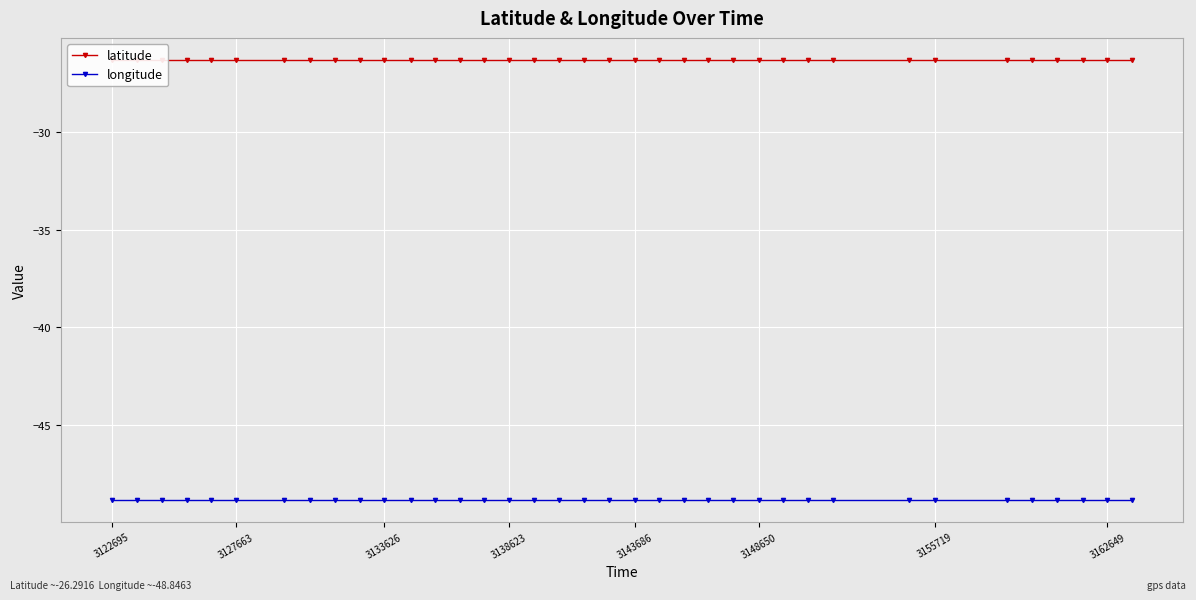

Reading left to right, what are all the values shown in this chart?

latitude: -26.3	-26.3	-26.3	-26.3	-26.3	-26.3	-26.3	-26.3	-26.3	-26.3	-26.3	-26.3	-26.3	-26.3	-26.3	-26.3	-26.3	-26.3	-26.3	-26.3	-26.3	-26.3	-26.3	-26.3	-26.3	-26.3	-26.3	-26.3	-26.3	-26.3	-26.3	-26.3	-26.3	-26.3	-26.3	-26.3	-26.3
longitude: -48.8	-48.8	-48.8	-48.8	-48.8	-48.8	-48.8	-48.8	-48.8	-48.8	-48.8	-48.8	-48.8	-48.8	-48.8	-48.8	-48.8	-48.8	-48.8	-48.8	-48.8	-48.8	-48.8	-48.8	-48.8	-48.8	-48.8	-48.8	-48.8	-48.8	-48.8	-48.8	-48.8	-48.8	-48.8	-48.8	-48.8